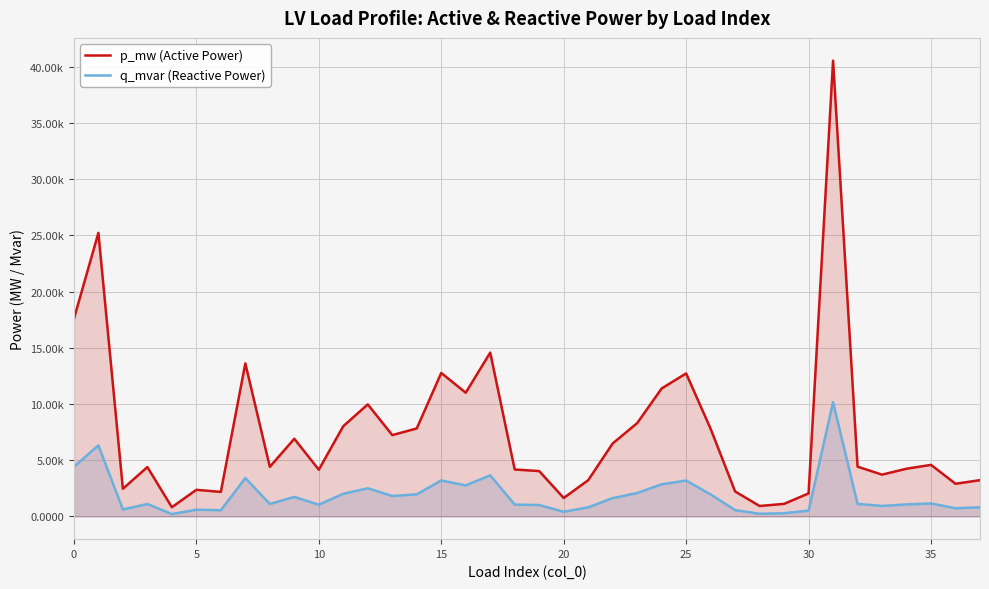

Which series has the largest total across all categories?

p_mw (Active Power)